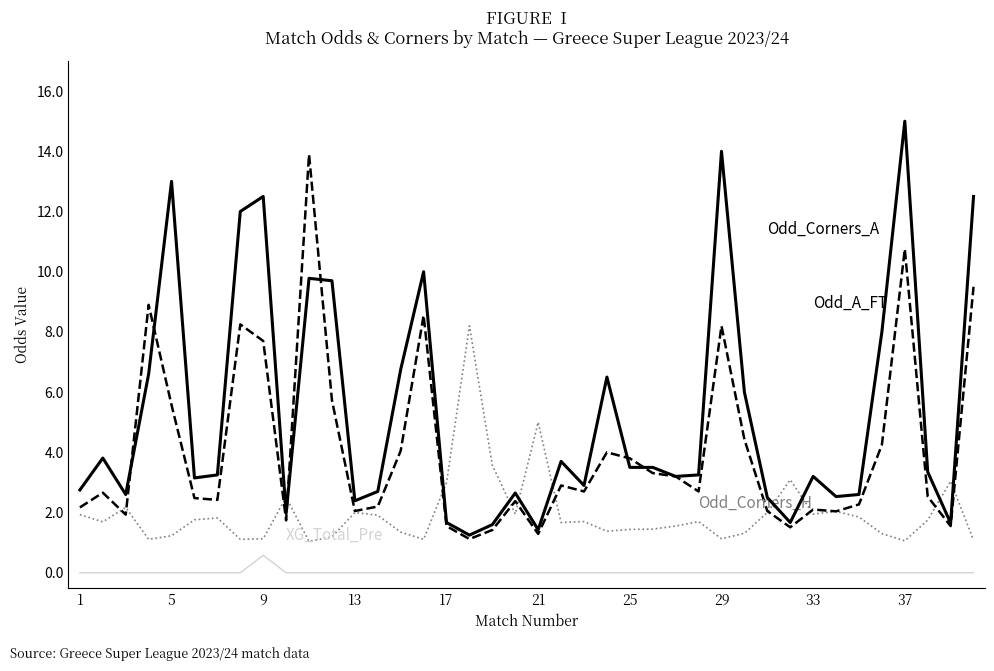

What is the maximum value shown in the chart?

15.0